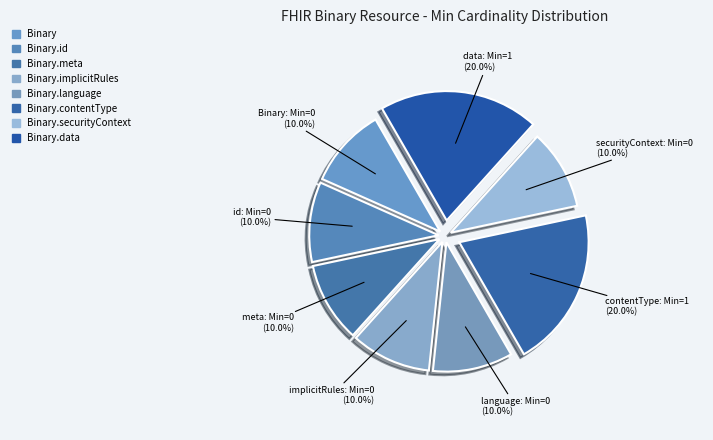

Does Binary.language account for over 50% of the chart?

No